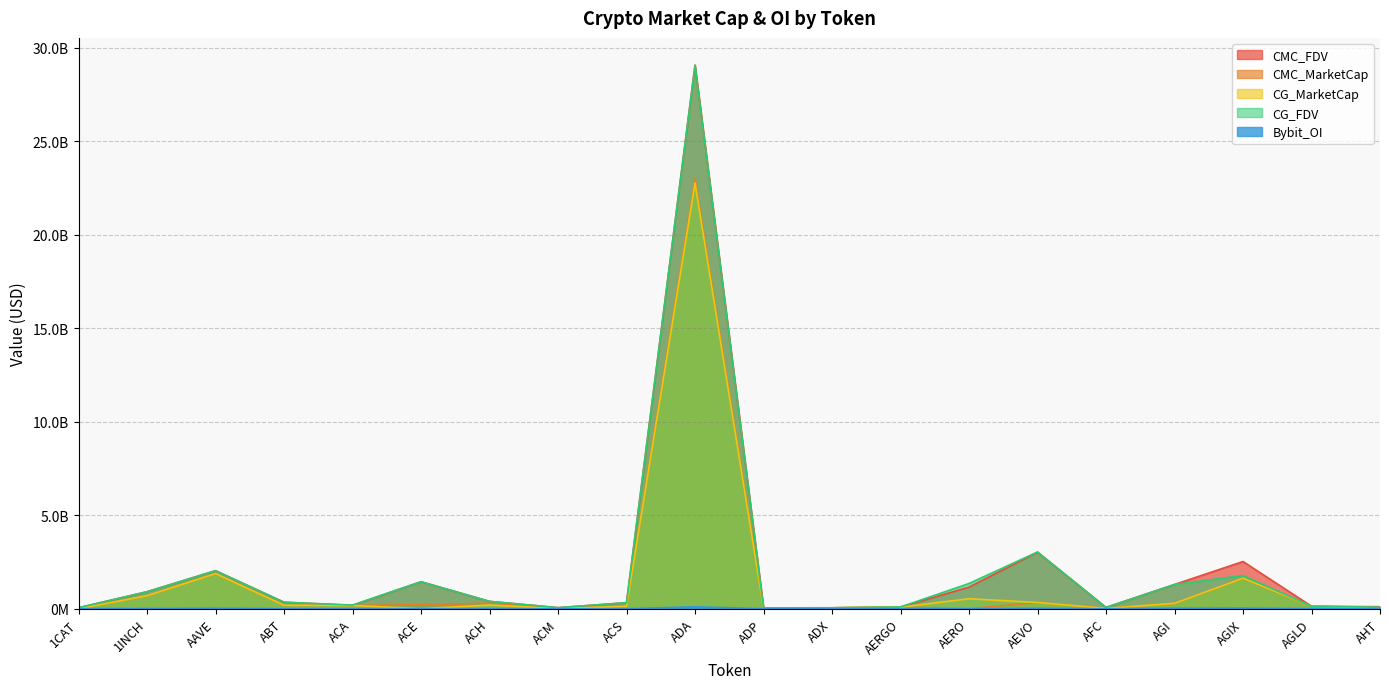

Which series has the largest total across all categories?

CMC_FDV